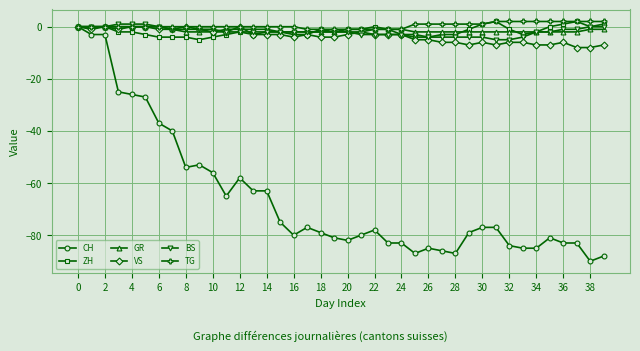

Which series has the widest spread of values?

CH